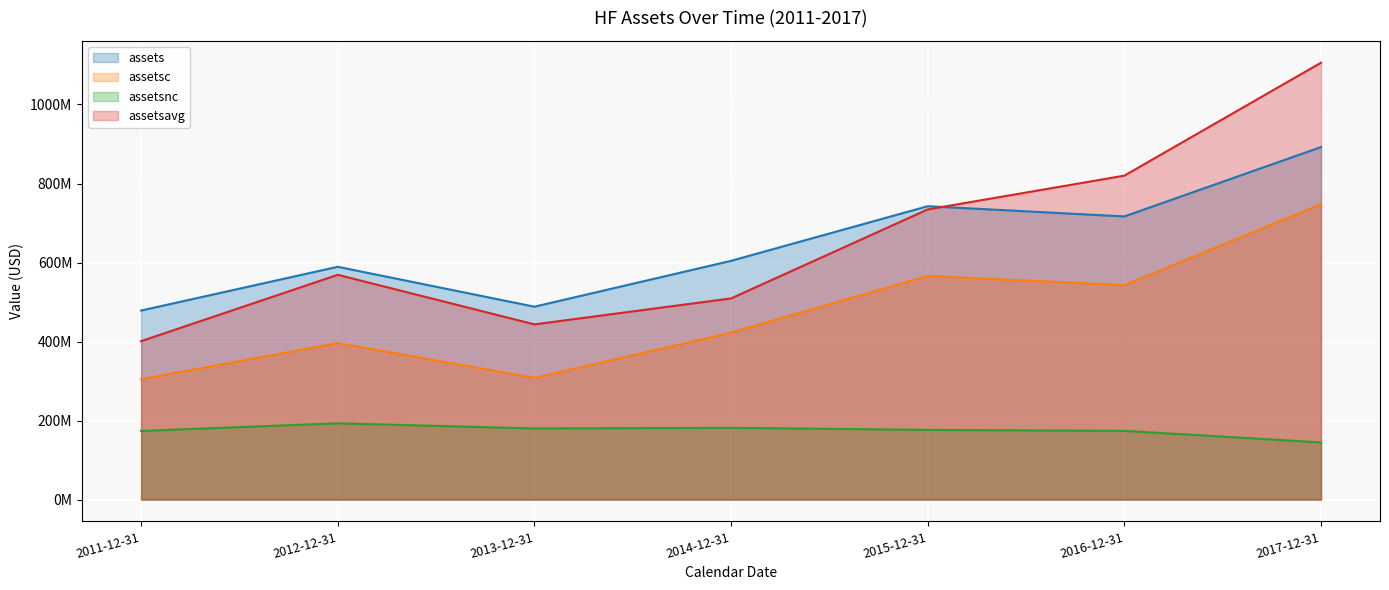

What are all the series names shown in the legend?

assets, assetsc, assetsnc, assetsavg